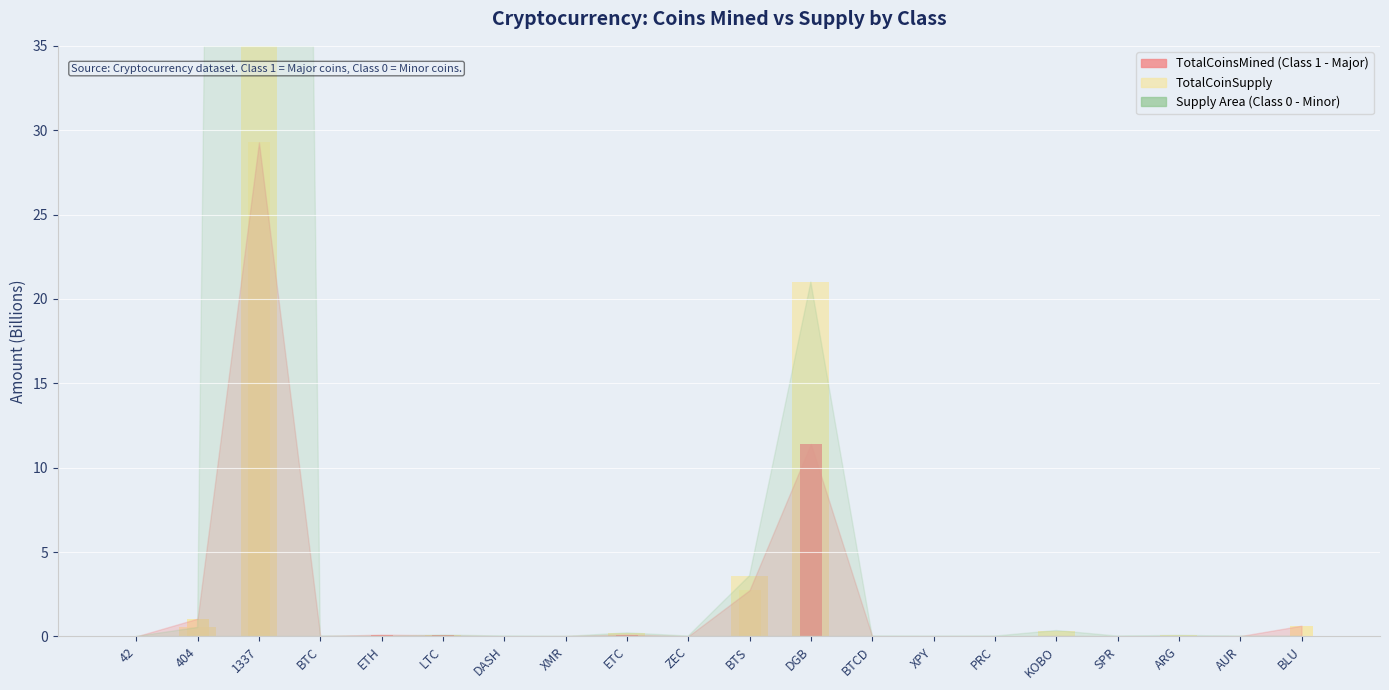

Are the bars horizontal?

No